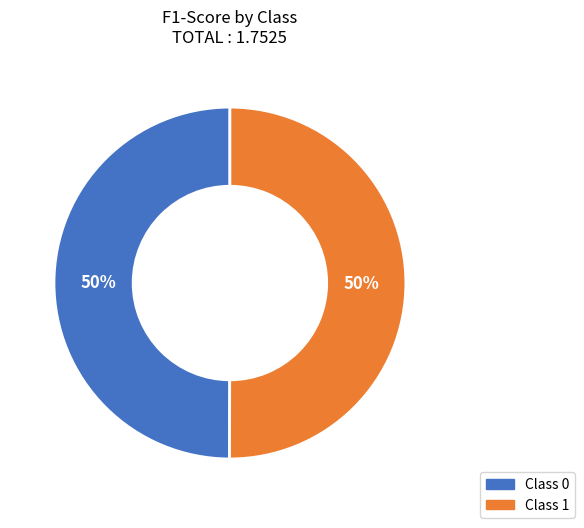

To the nearest percent, what is the average slice percentage?

50%